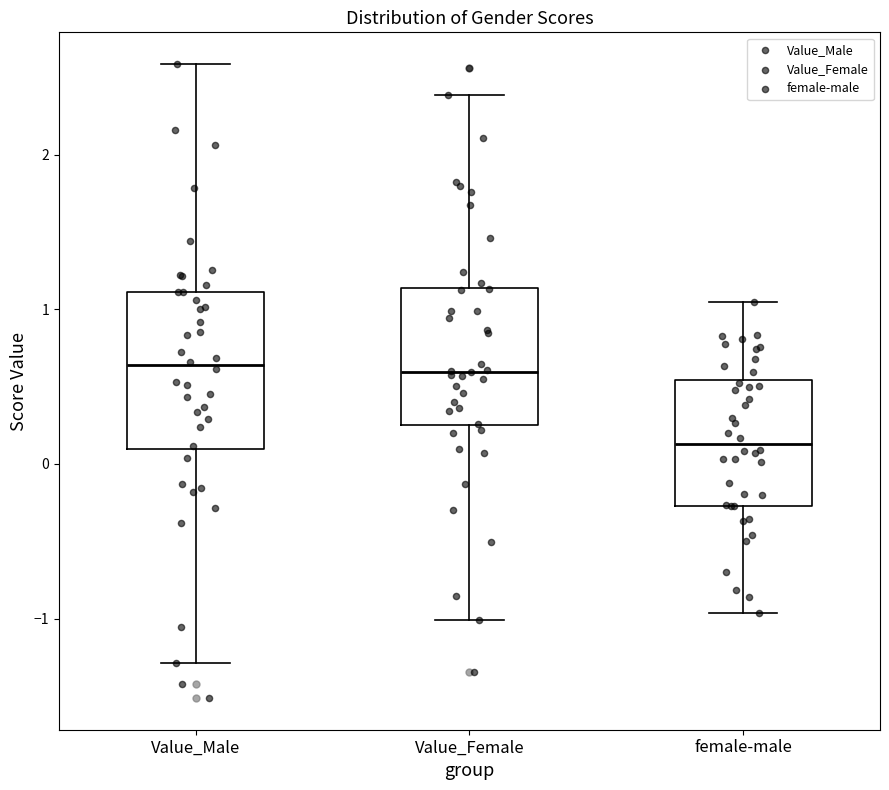

Reading left to right, read every box against the y-axis: the position of its median line, the range the box covers, and the ends of its whiskers. The values are not printed on the chart, so give them approximately, as read against the axis.

Value_Male: median 0.6, box 0.1 to 1.1, whiskers -1.3 to 2.6
Value_Female: median 0.6, box 0.3 to 1.1, whiskers -1.0 to 2.4
female-male: median 0.1, box -0.3 to 0.5, whiskers -1.0 to 1.0